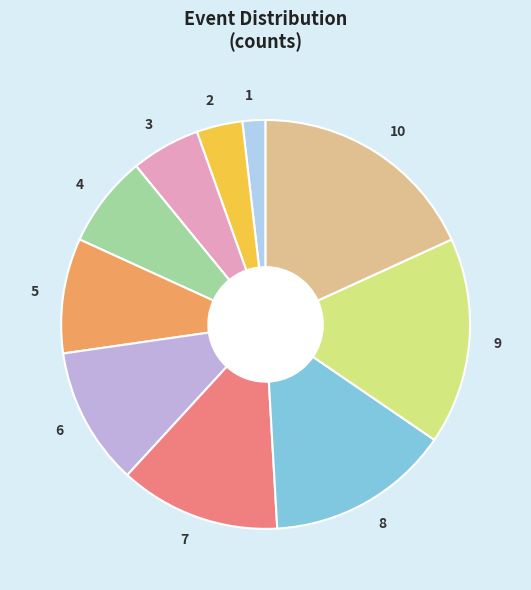

Between 3 and 4, which is larger?

4